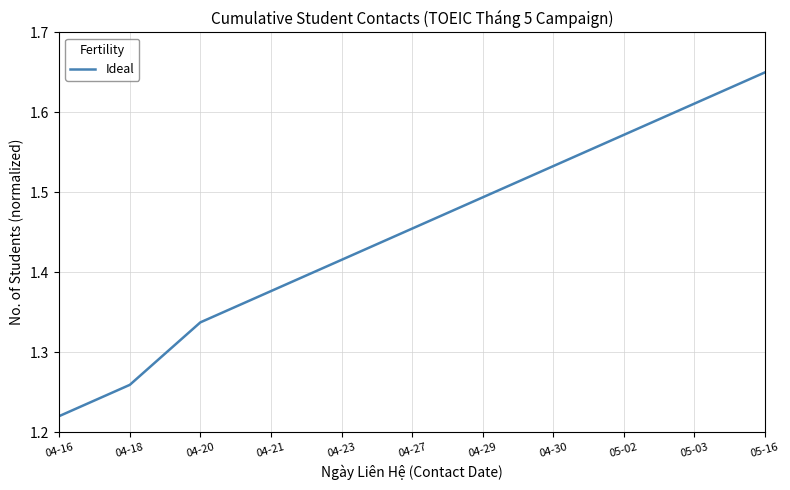

Rank the categories by value from highest to lowest.

05-16, 05-03, 05-02, 04-30, 04-29, 04-27, 04-23, 04-21, 04-20, 04-18, 04-16